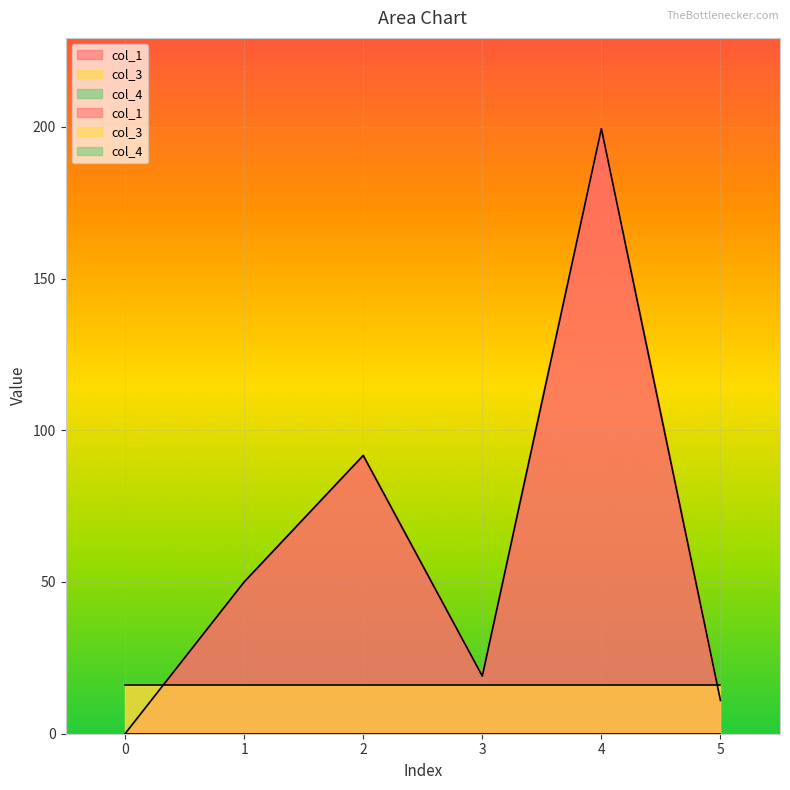

Where does the col_1 series first go above 50?

1